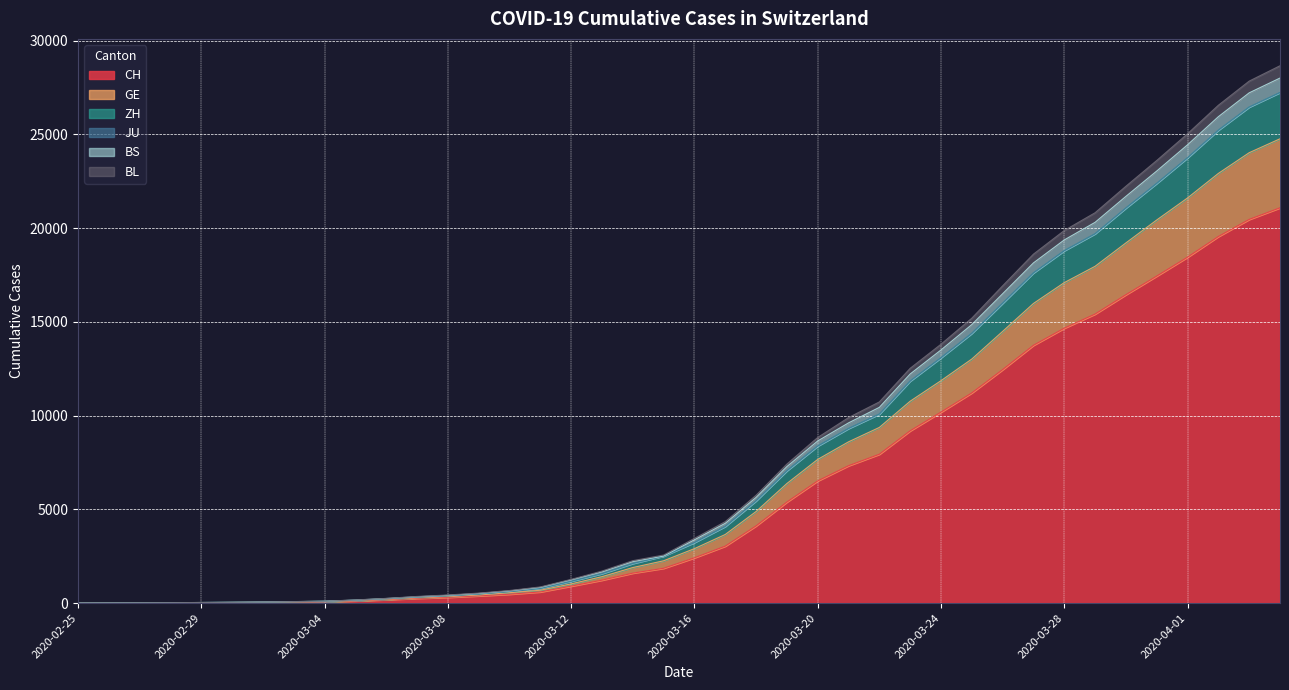

Does the chart have visible grid lines?

Yes